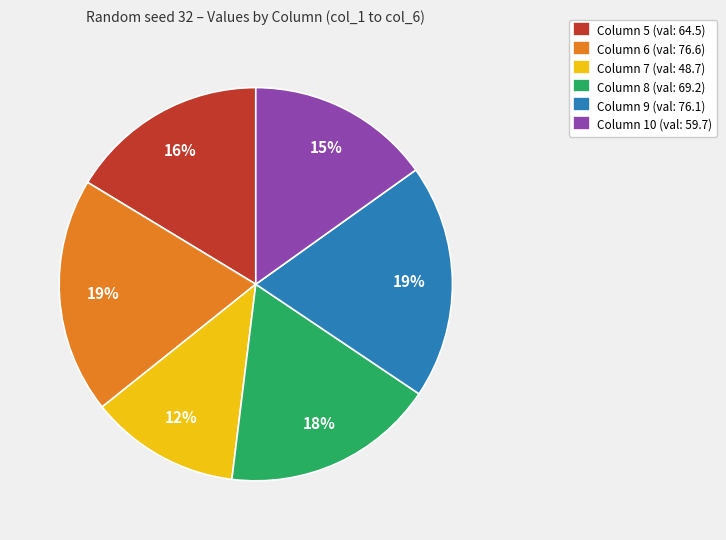

Which has a higher value, Column 9 (val: 76.1) or Column 10 (val: 59.7)?

Column 9 (val: 76.1)